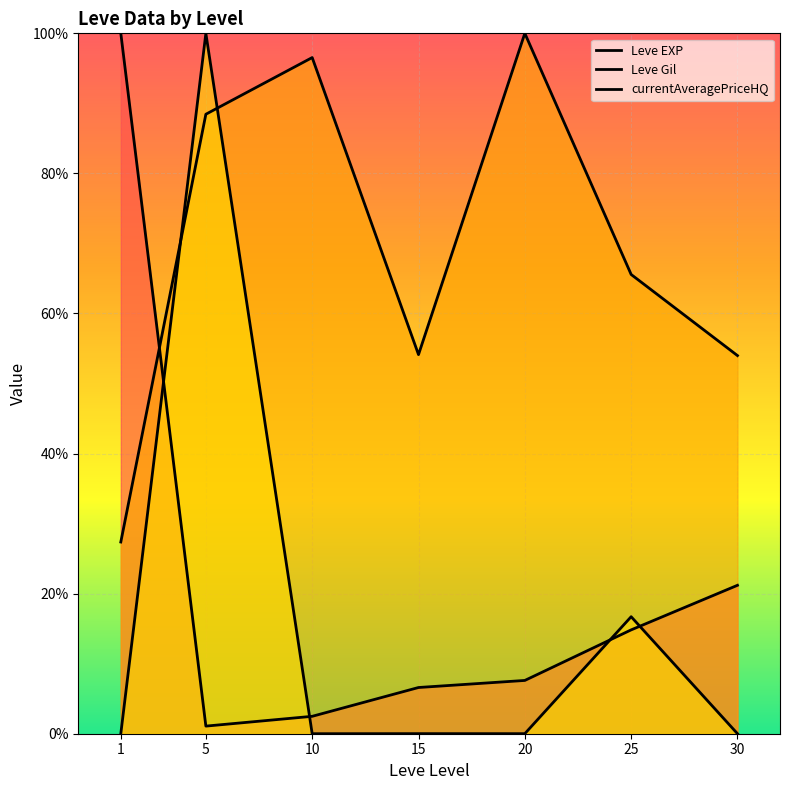

How many data points in Leve Gil are less than 65?

3